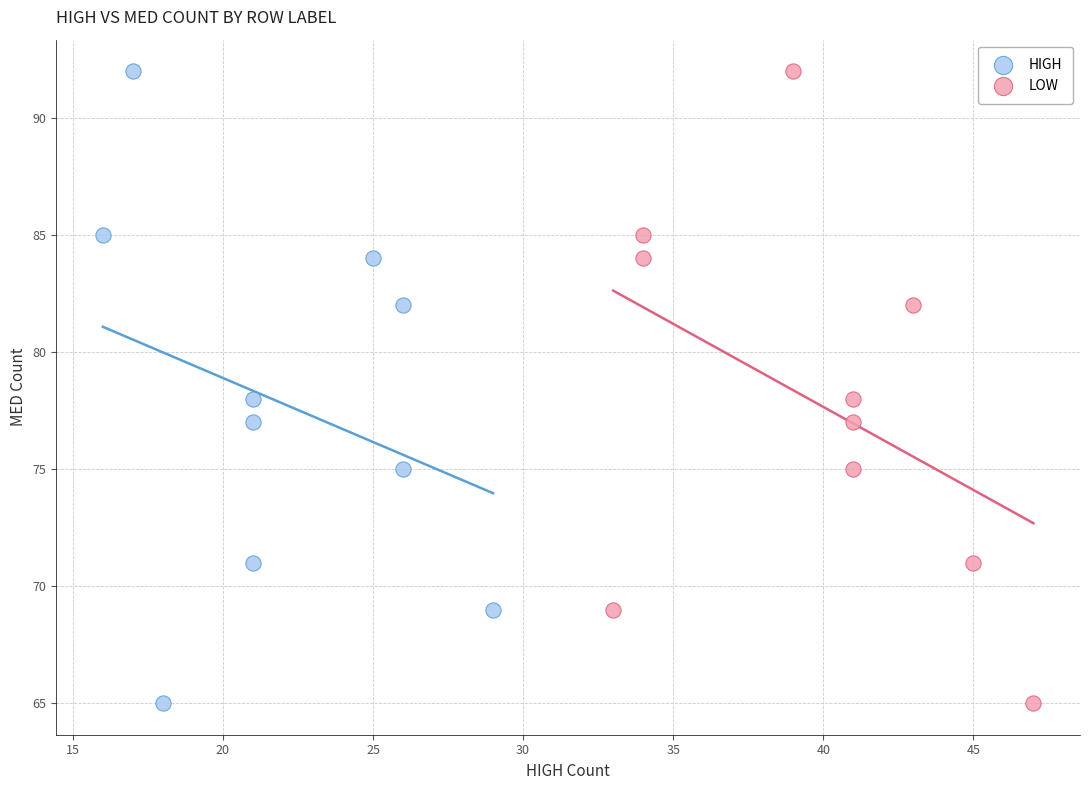

What are all the series names shown in the legend?

HIGH, LOW